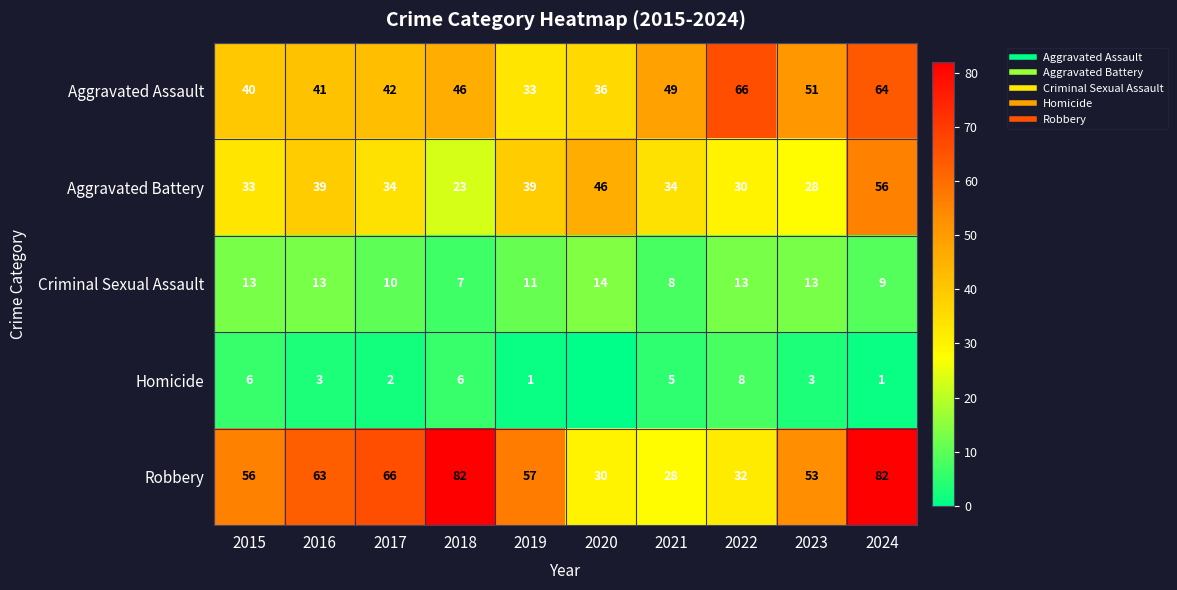

The value of Aggravated Battery at 2024 is 92. True or false?

False